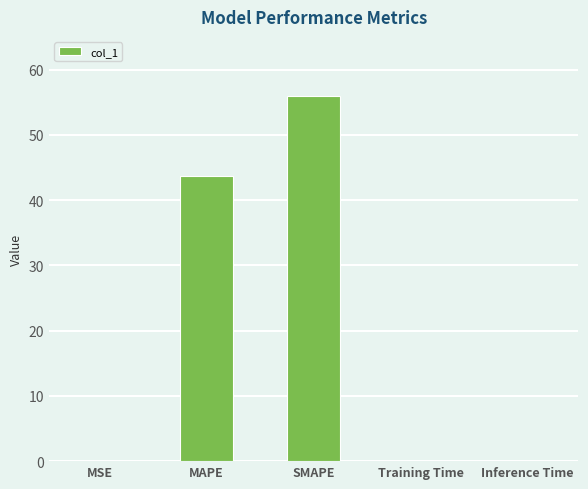

Are the bars grouped side by side (vs. stacked)?

No